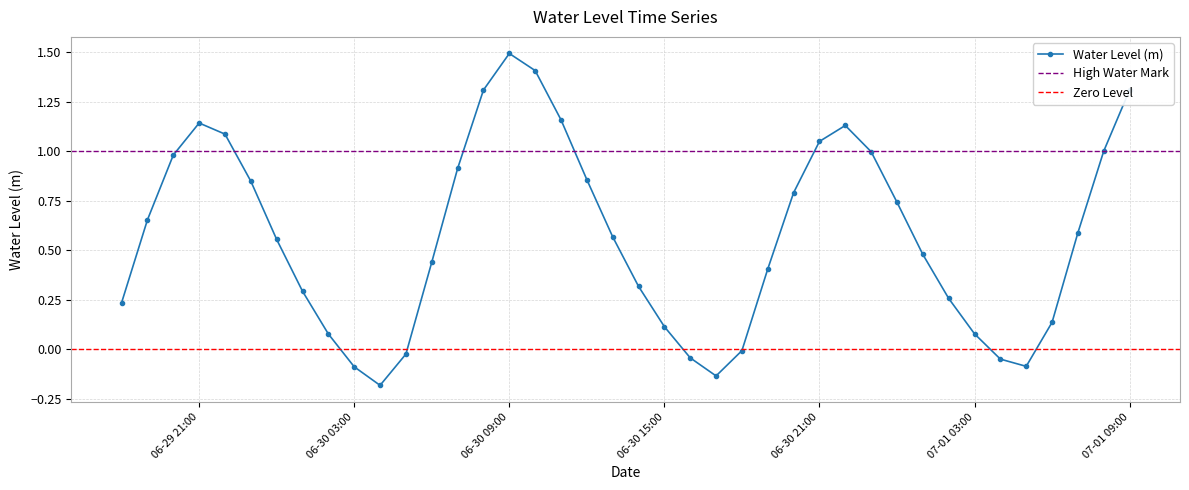

Reading right to left, extract all data points from this chart.

1.3	1.0	0.6	0.1	-0.1	-0.1	0.1	0.3	0.5	0.7	1.0	1.1	1.1	0.8	0.4	-0.0	-0.1	-0.0	0.1	0.3	0.6	0.9	1.2	1.4	1.5	1.3	0.9	0.4	-0.0	-0.2	-0.1	0.1	0.3	0.6	0.8	1.1	1.1	1.0	0.7	0.2